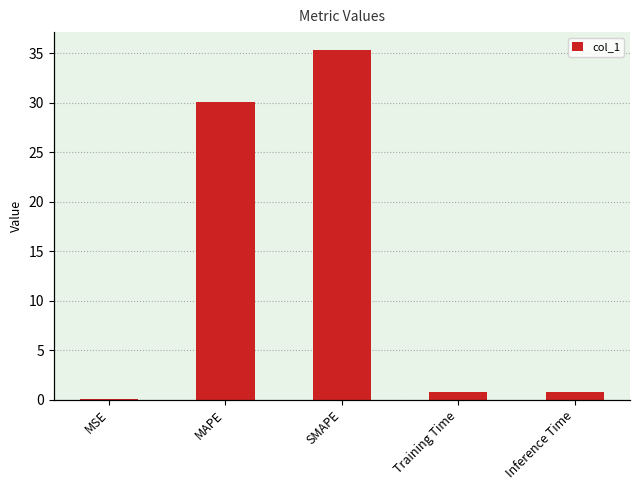

True or false: the data shows 9.5 at SMAPE.

False